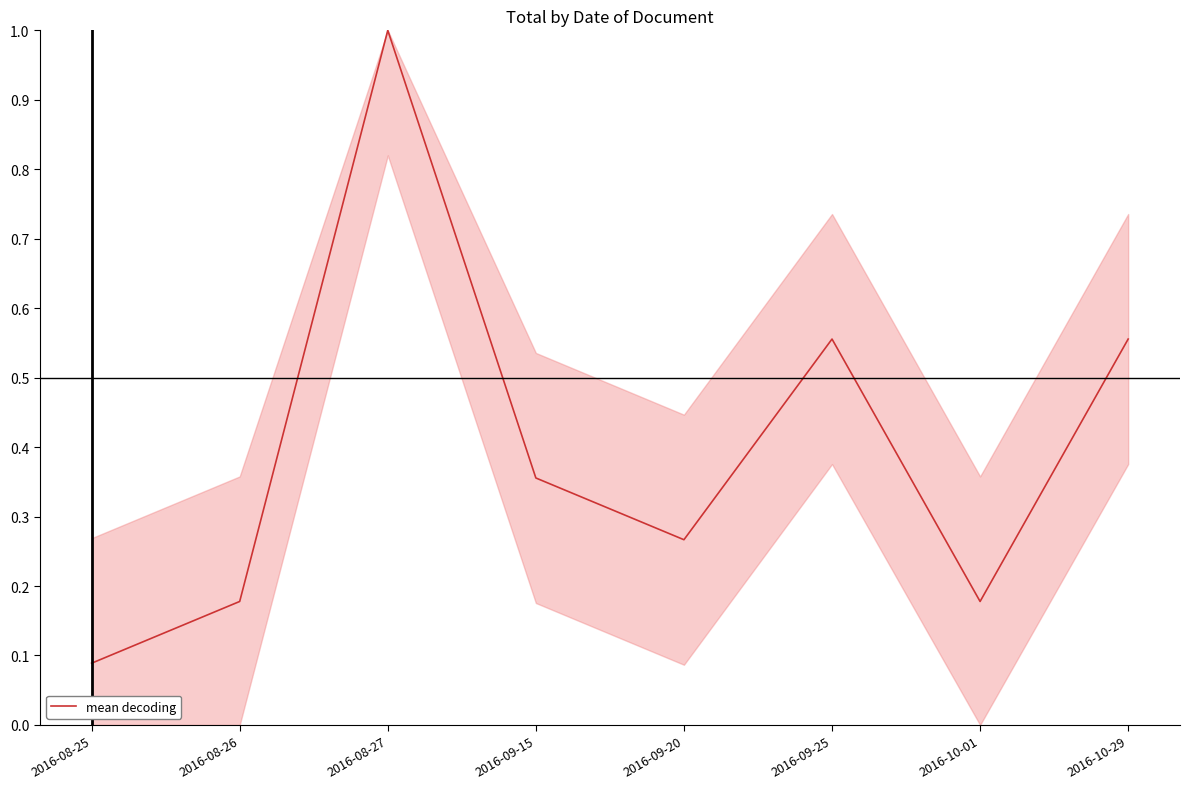

What is the sum of all values?

3.2